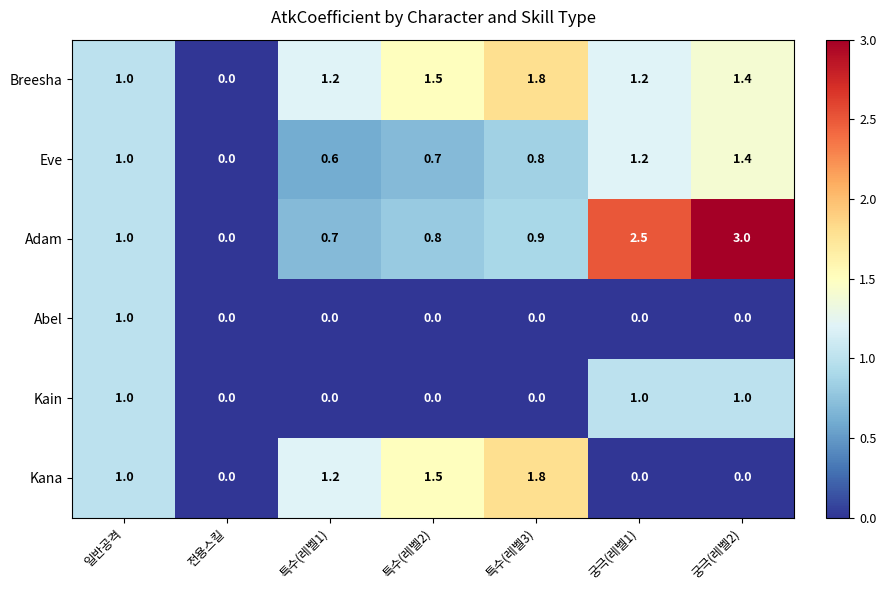

Is it true that Kain equals 0.6 at 전용스킬?

False